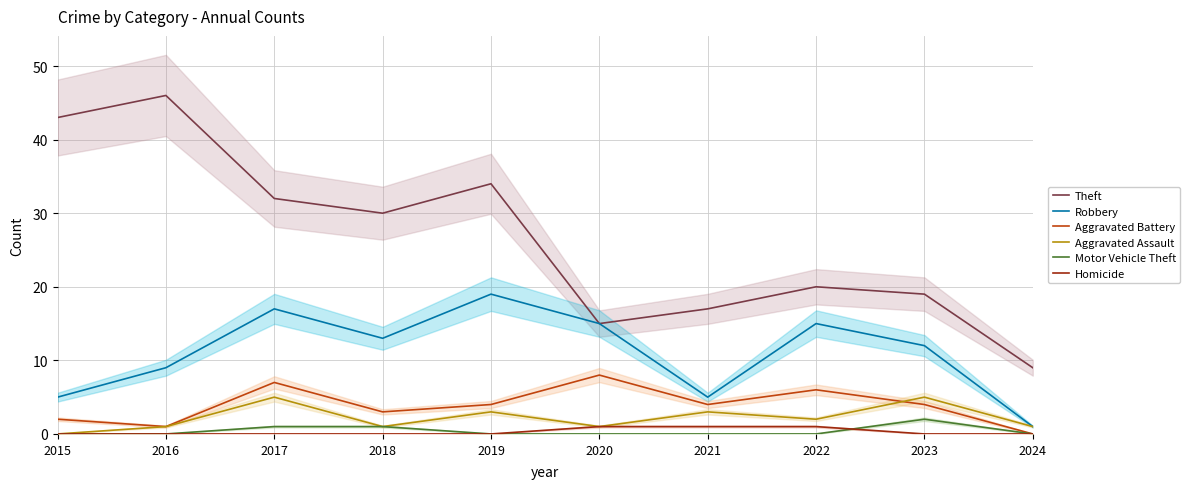

What is the value of the Aggravated Assault point at the 3rd from the left?

5